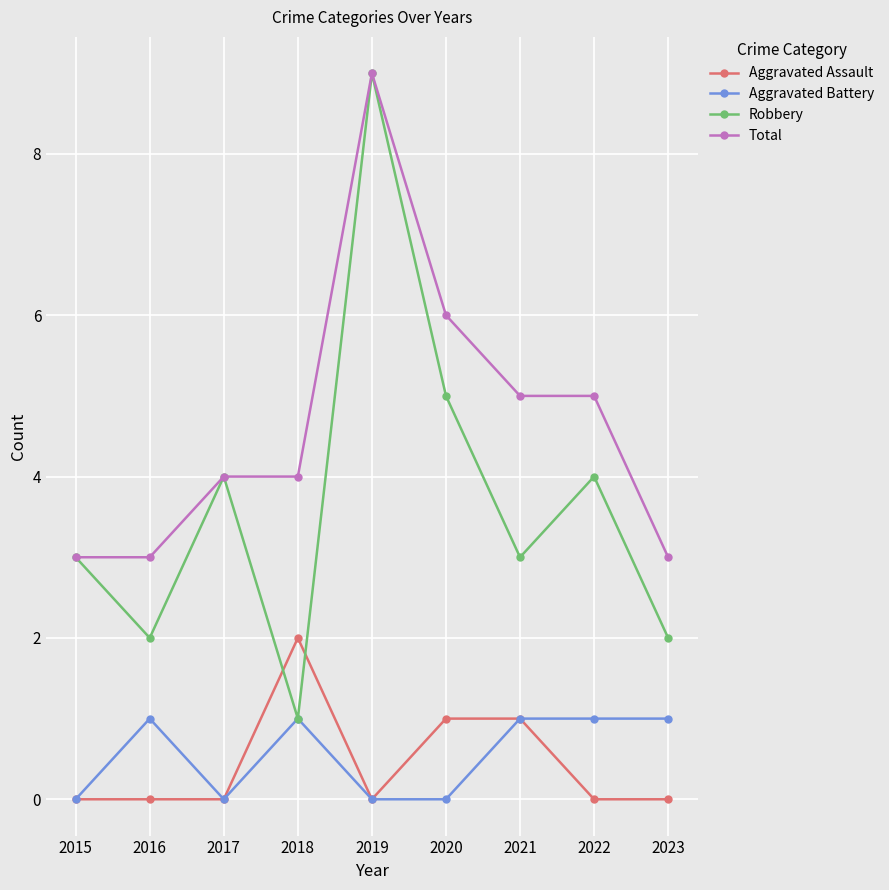

After their last crossing, which series has the higher values: Aggravated Assault or Robbery?

Robbery